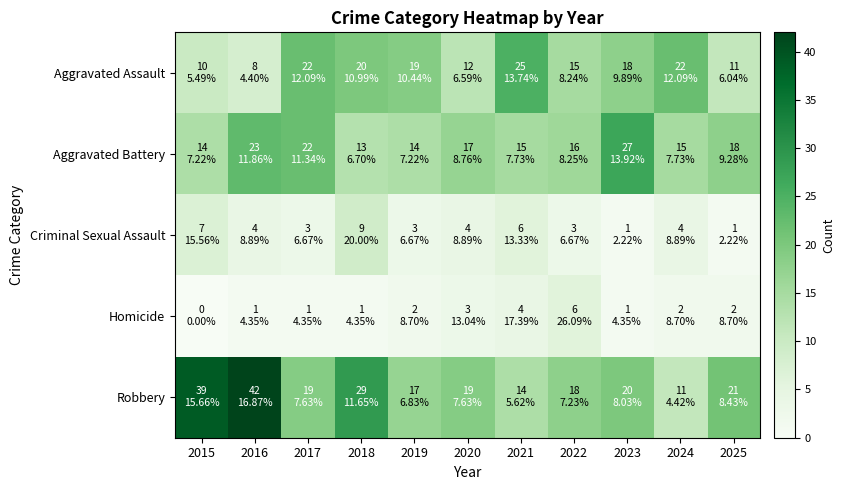

How many data points does each series have?

11